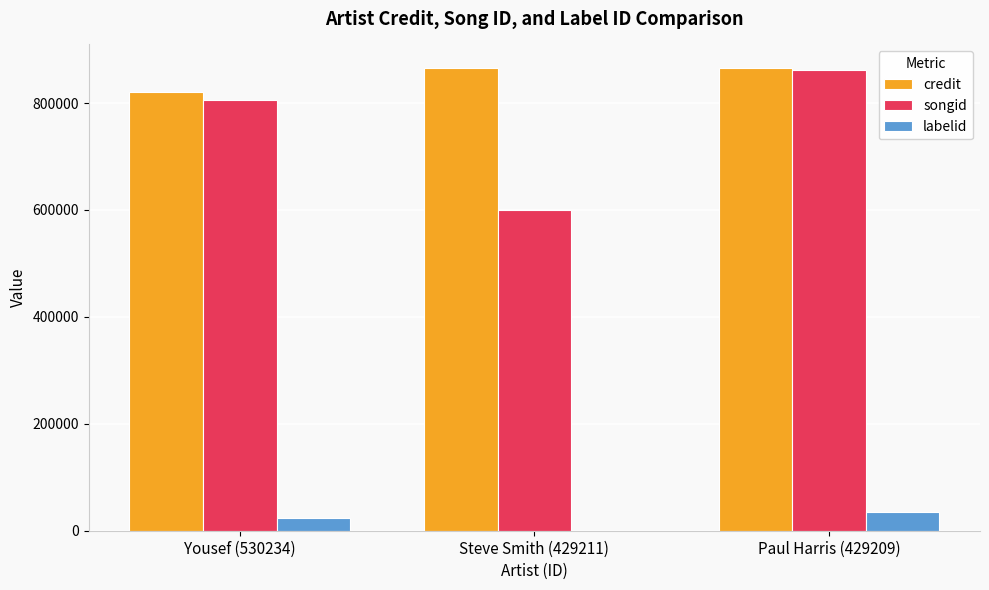

What is the difference between the songid values at Steve Smith (429211) and Paul Harris (429209)?

262720